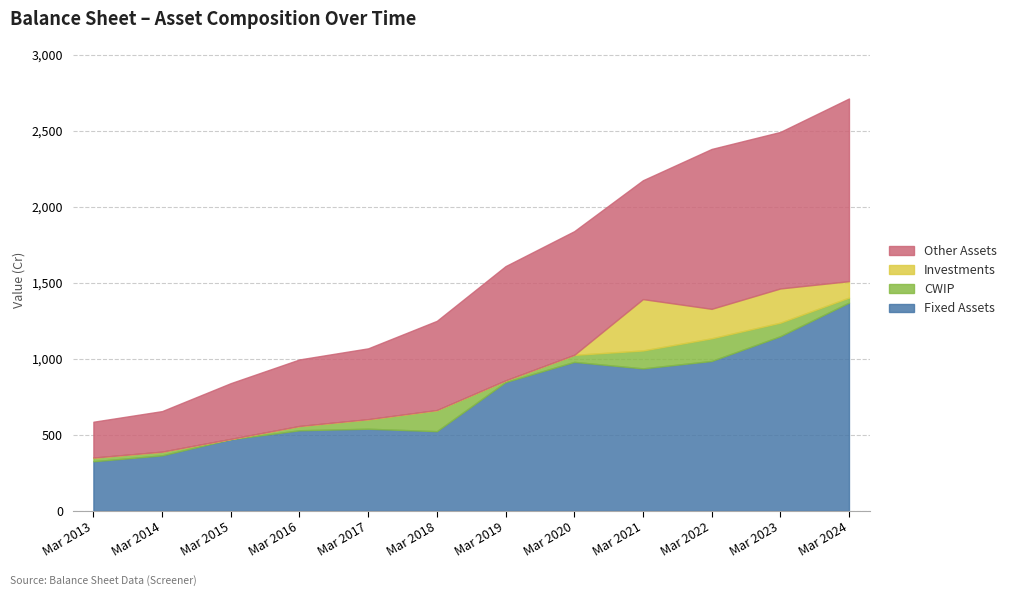

True or false: Investments and Fixed Assets intersect in this chart.

False